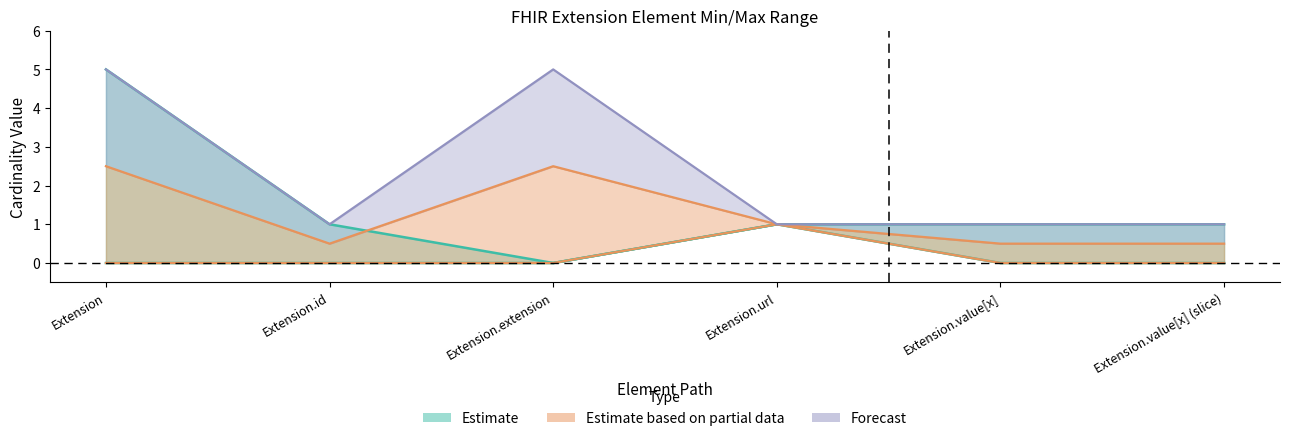

Count the Base Min values in the range 0 to 1.

6